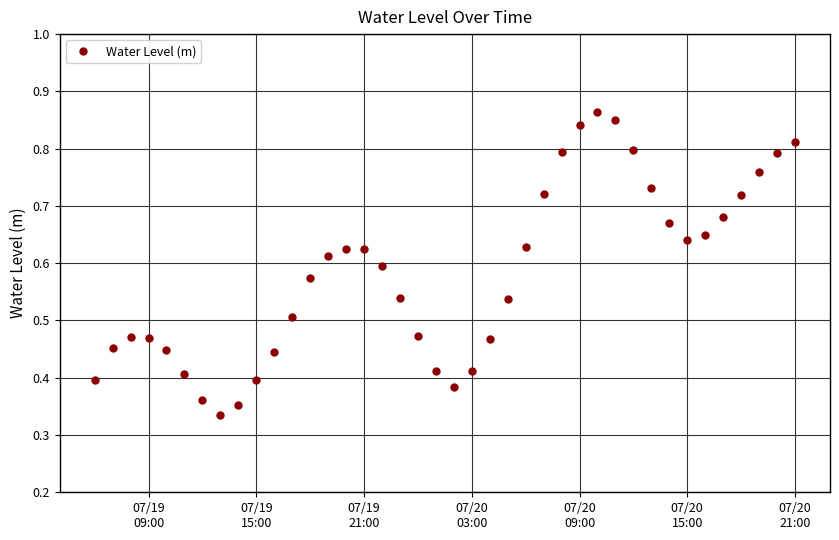

How many values are between 0 and 1?

40